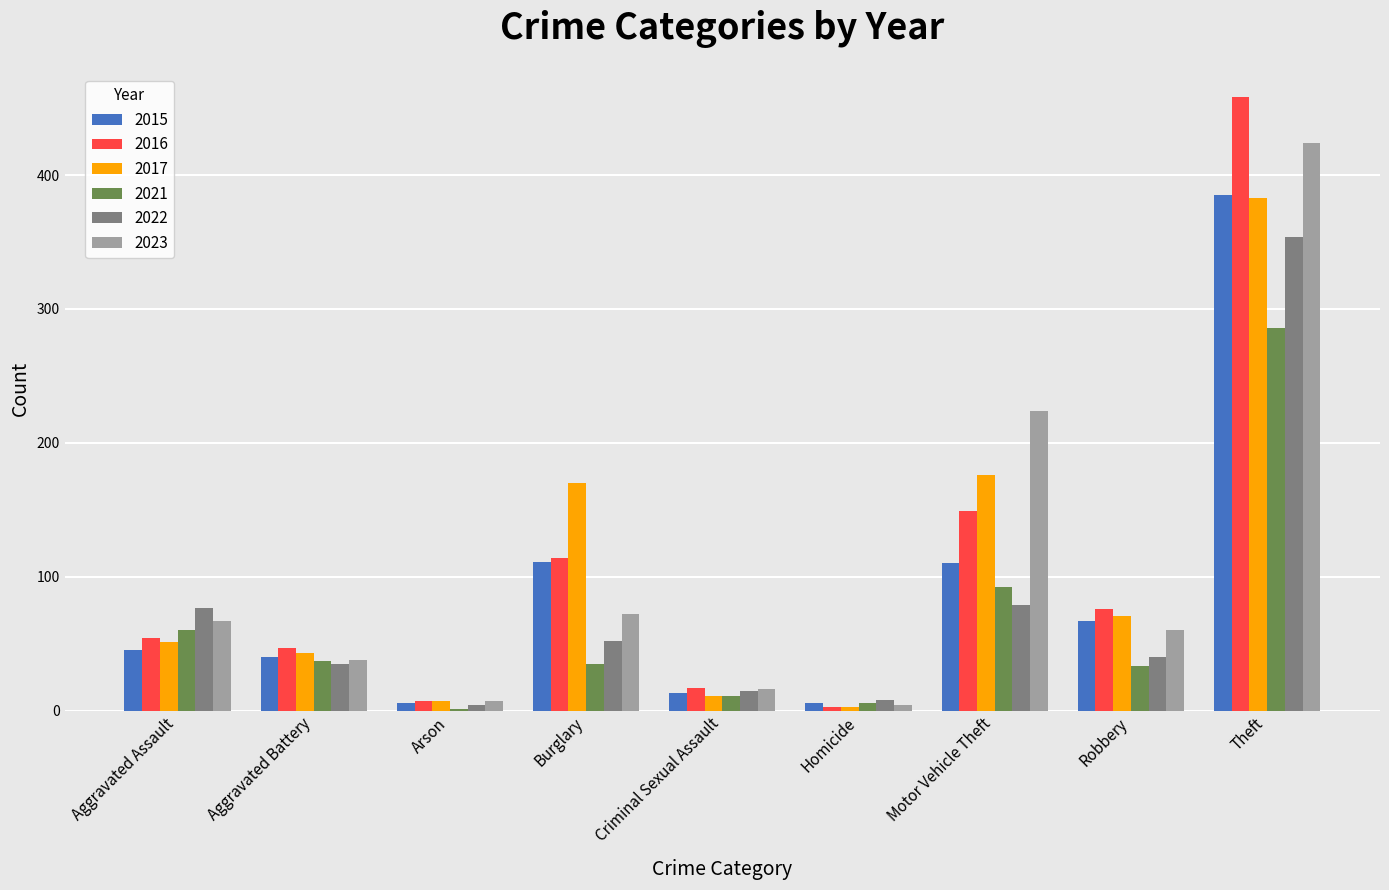

The 2021 series shows 92 at Motor Vehicle Theft. True or false?

True